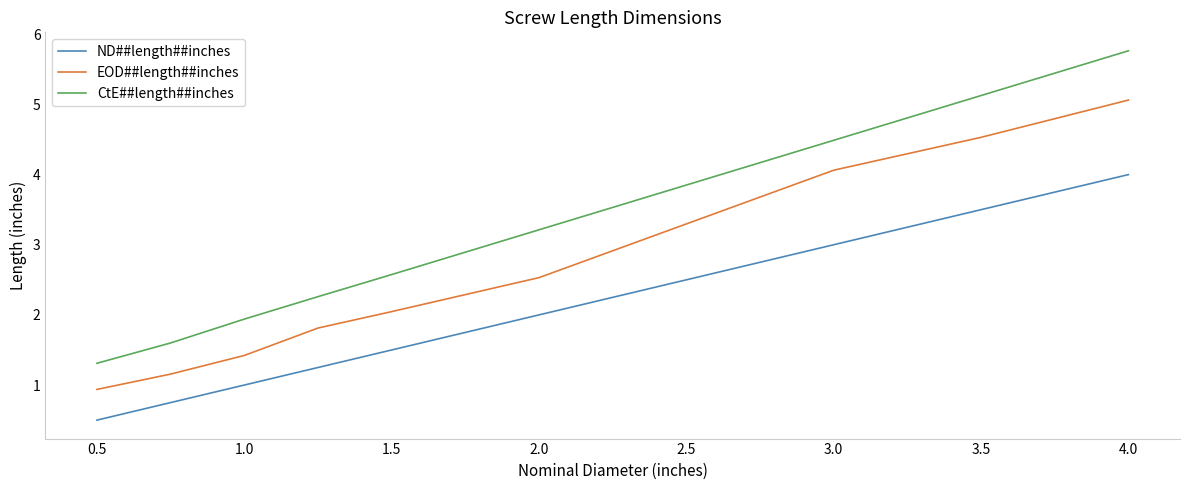

True or false: ND##length##inches and CtE##length##inches intersect in this chart.

False